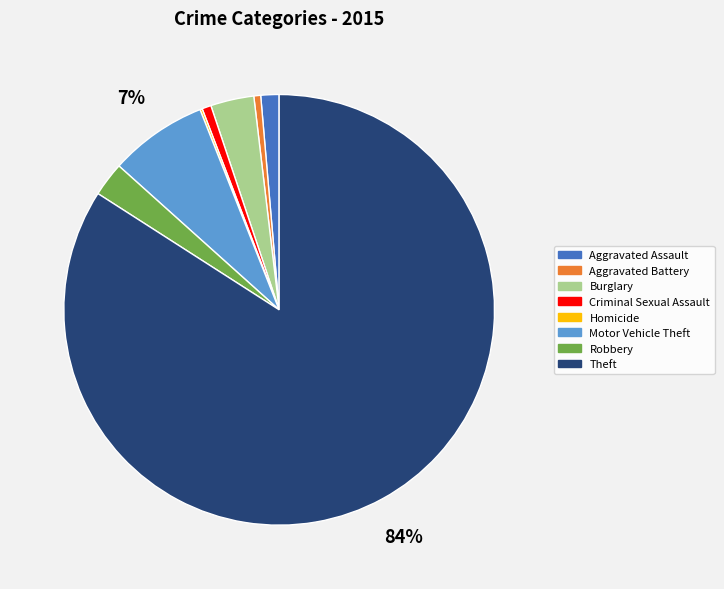

Do Burglary and Aggravated Battery together represent more than half of the pie?

No